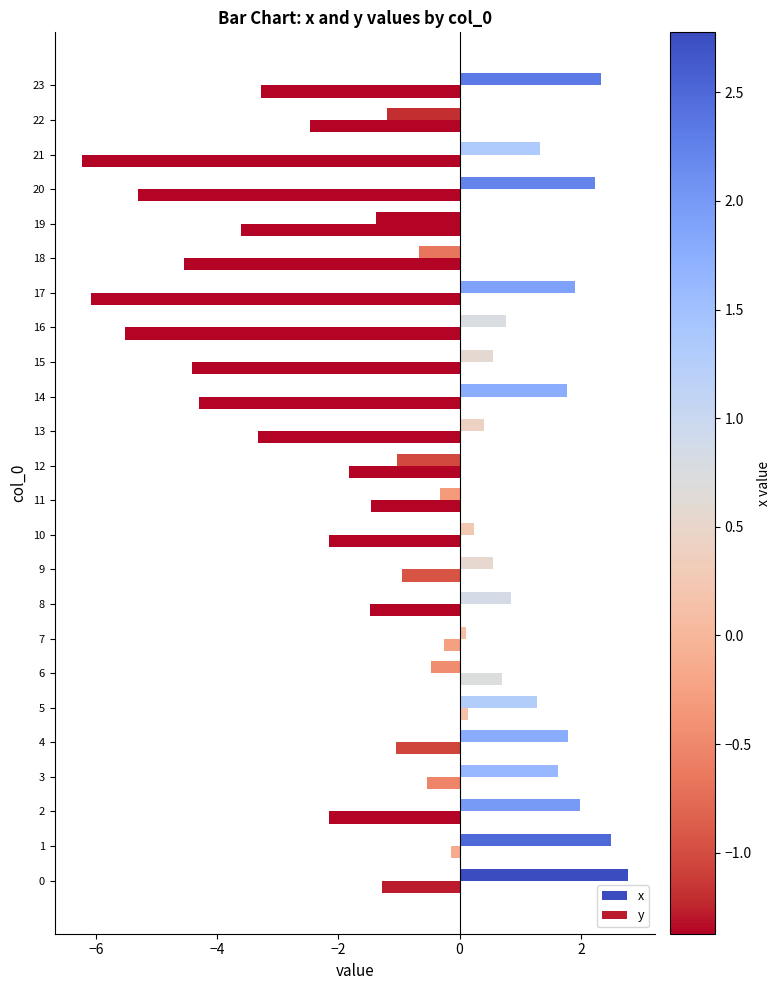

What is the total value across all series at 13?

-2.9